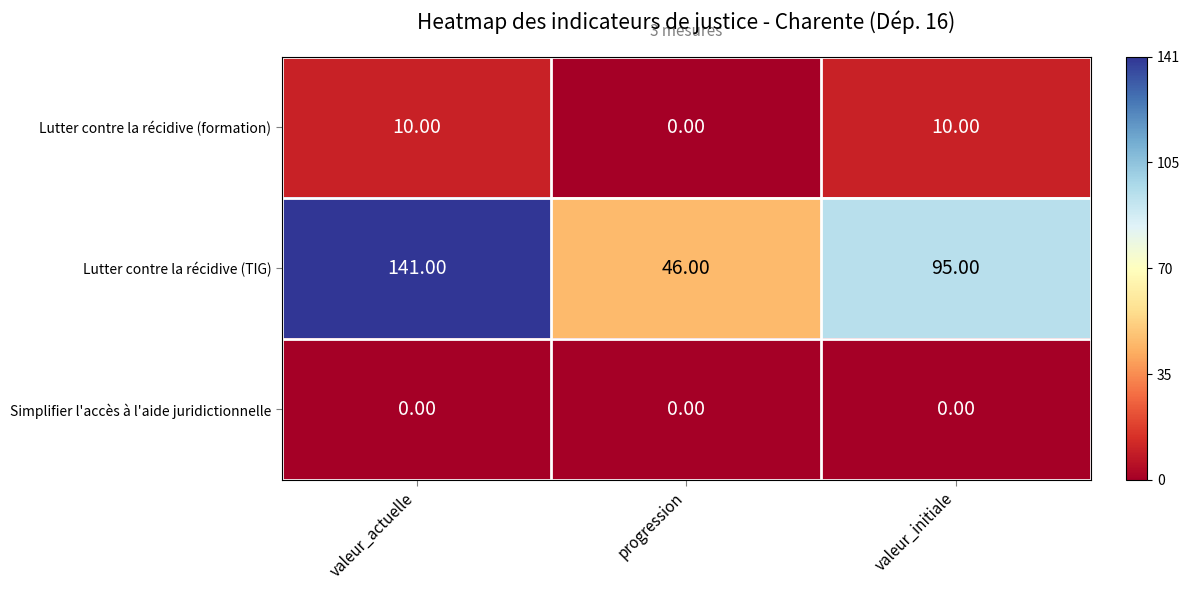

At how many categories does at least one series exceed 37?

3